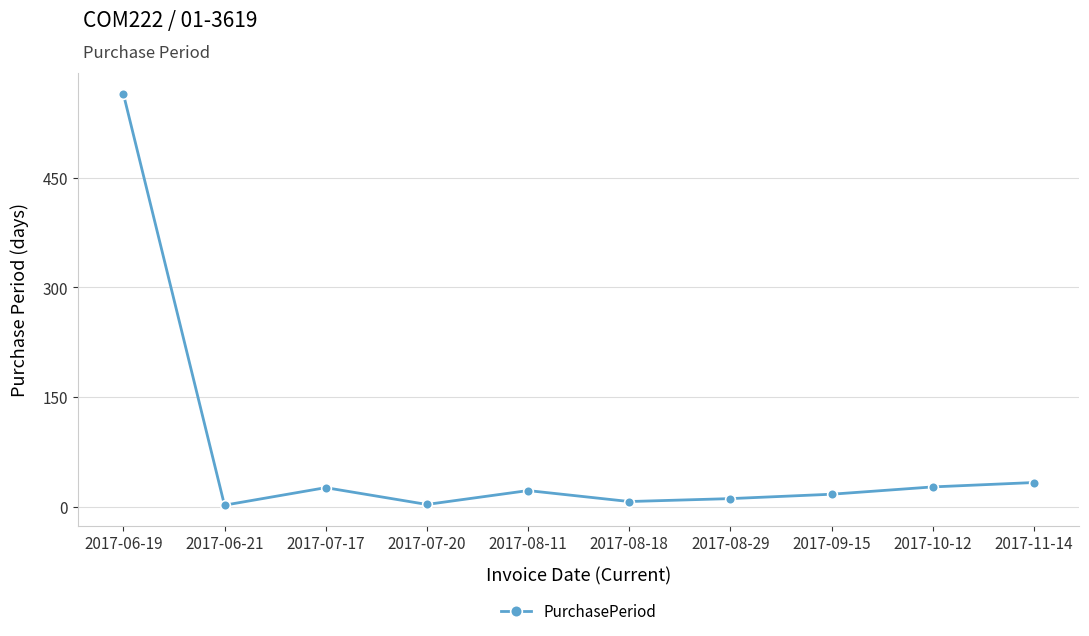

What is the greatest value displayed?

565